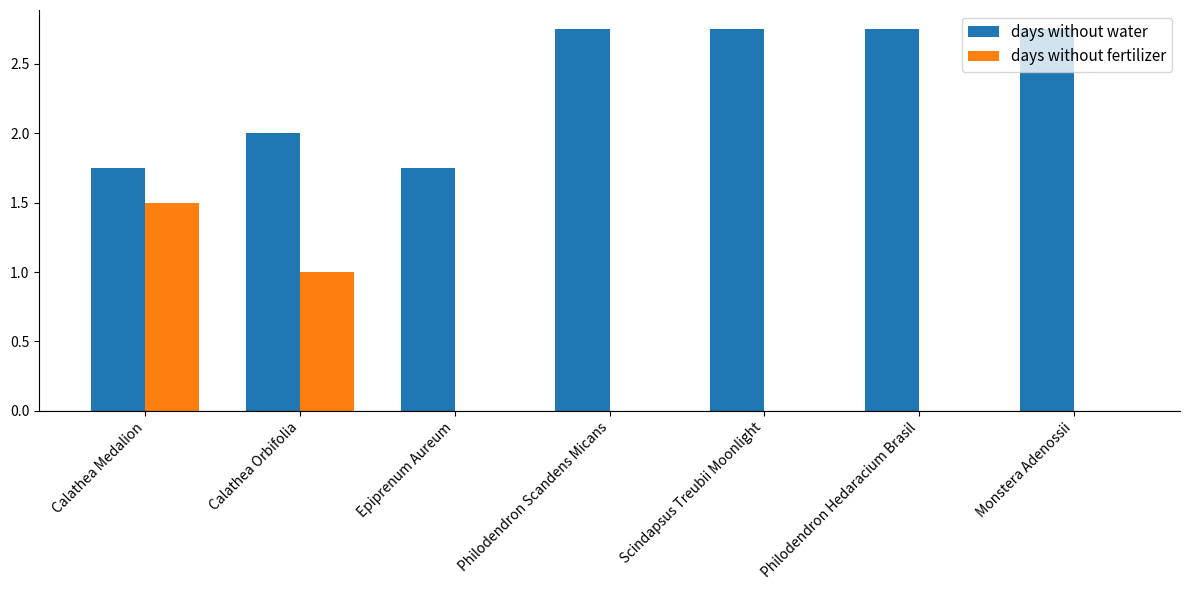

The days without fertilizer series shows -0.9 at Scindapsus Treubii Moonlight. True or false?

False